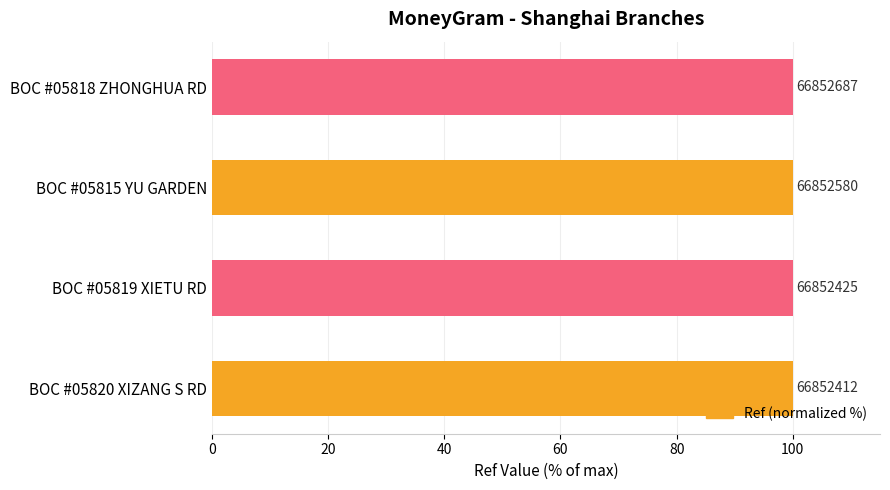

How many bars are there in total?

4